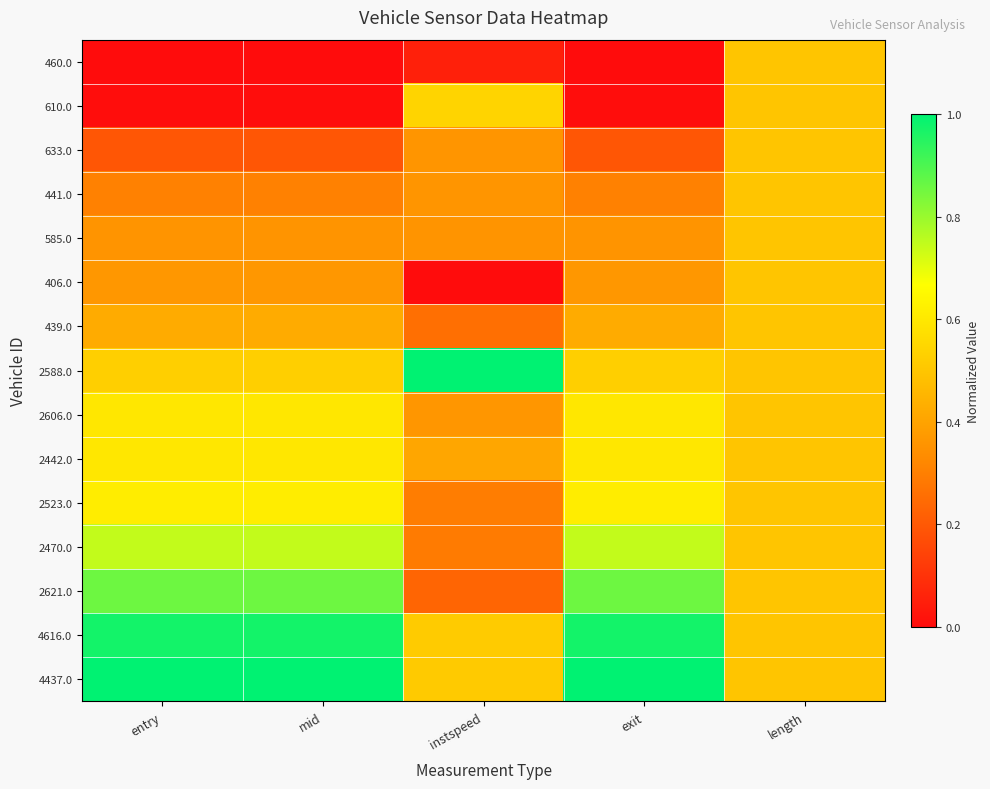

Reading left to right, what are all the values shown in this chart?

460.0: entry=0.0	mid=0.0	instspeed=0.1	exit=0.0	length=0.5
610.0: entry=0.0	mid=0.0	instspeed=0.5	exit=0.0	length=0.5
633.0: entry=0.2	mid=0.2	instspeed=0.4	exit=0.2	length=0.5
441.0: entry=0.3	mid=0.3	instspeed=0.4	exit=0.3	length=0.5
585.0: entry=0.4	mid=0.4	instspeed=0.4	exit=0.4	length=0.5
406.0: entry=0.4	mid=0.4	instspeed=0.0	exit=0.4	length=0.5
439.0: entry=0.4	mid=0.4	instspeed=0.3	exit=0.4	length=0.5
2588.0: entry=0.5	mid=0.5	instspeed=1.0	exit=0.5	length=0.5
2606.0: entry=0.6	mid=0.6	instspeed=0.4	exit=0.6	length=0.5
2442.0: entry=0.6	mid=0.6	instspeed=0.4	exit=0.6	length=0.5
2523.0: entry=0.6	mid=0.6	instspeed=0.3	exit=0.6	length=0.5
2470.0: entry=0.7	mid=0.7	instspeed=0.3	exit=0.7	length=0.5
2621.0: entry=0.9	mid=0.9	instspeed=0.2	exit=0.9	length=0.5
4616.0: entry=1.0	mid=1.0	instspeed=0.5	exit=1.0	length=0.5
4437.0: entry=1.0	mid=1.0	instspeed=0.5	exit=1.0	length=0.5